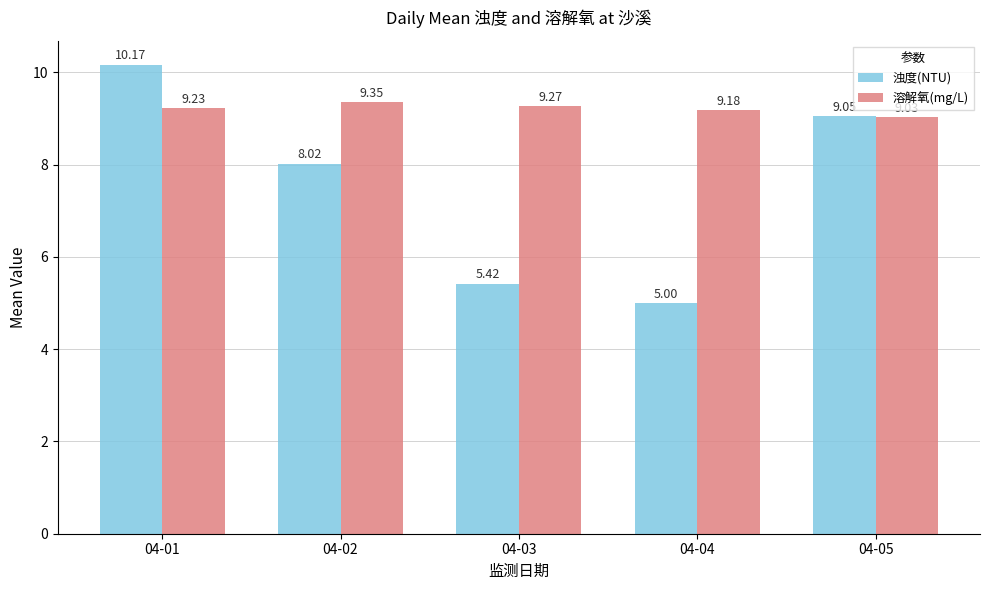

At which label is 溶解氧(mg/L) closest to 9?

04-05